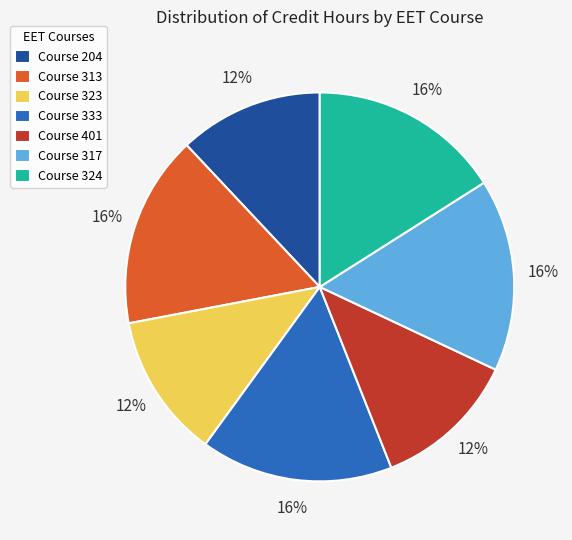

Is there a majority slice in this chart?

No